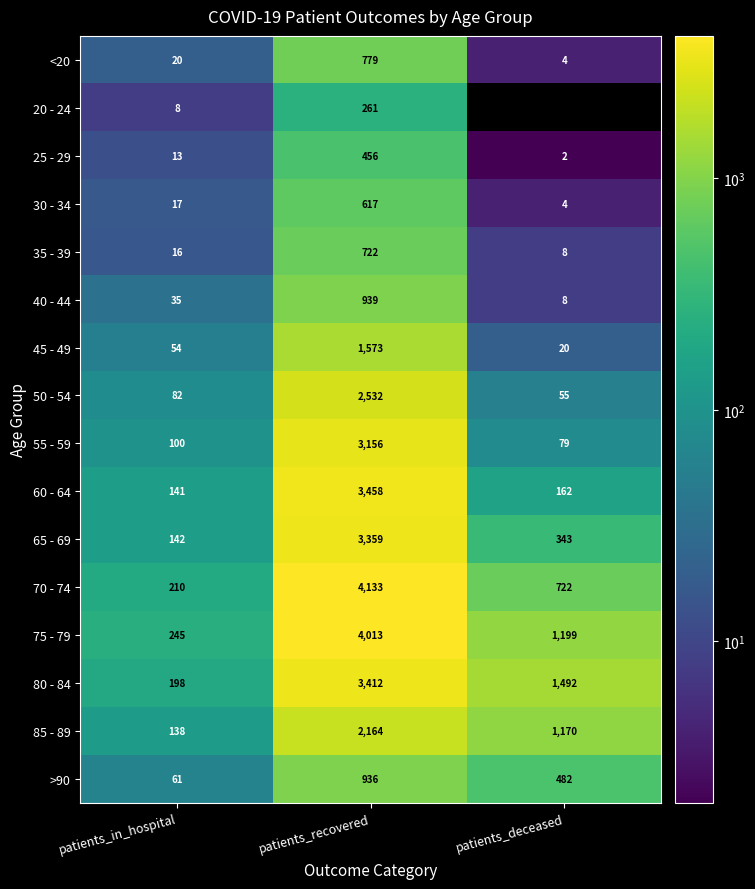

What is the minimum value for 60 - 64?

141